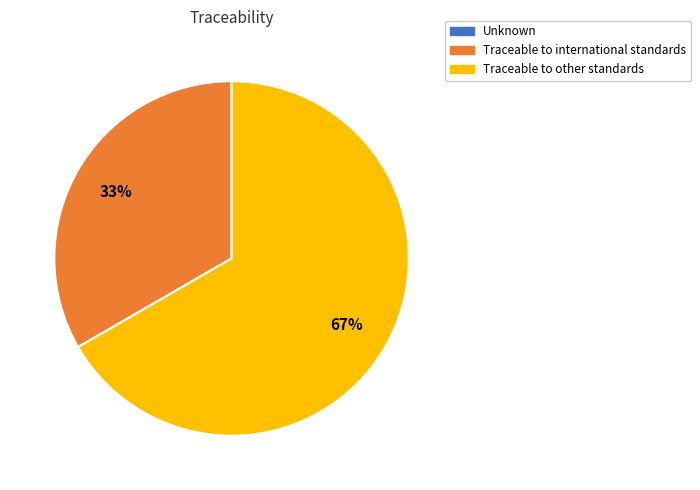

True or false: Traceable to other standards accounts for 52% of the total.

False